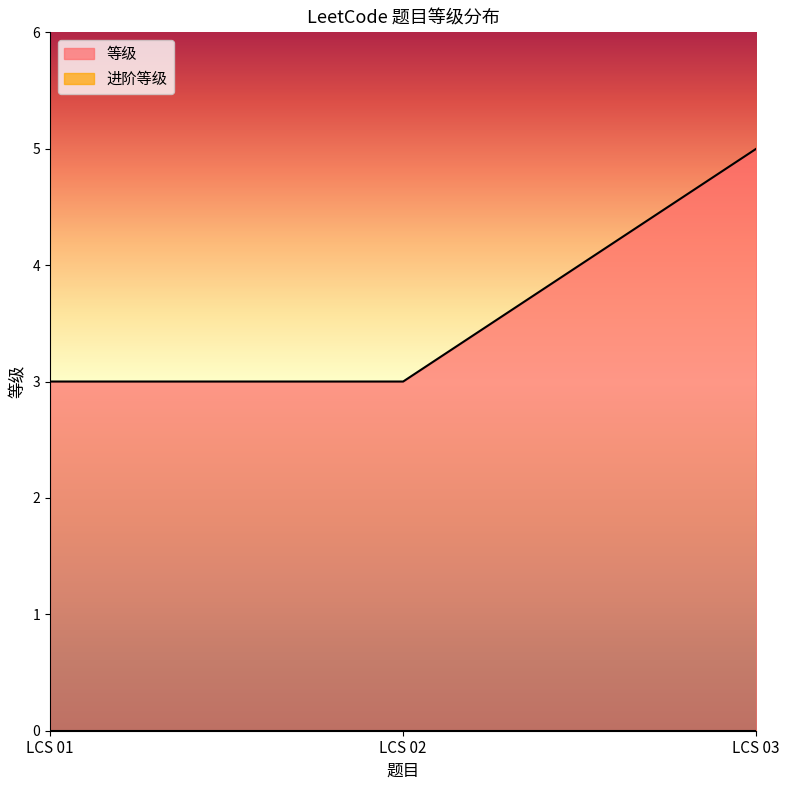

What is the sum of the values at LCS 02 and LCS 01?

6